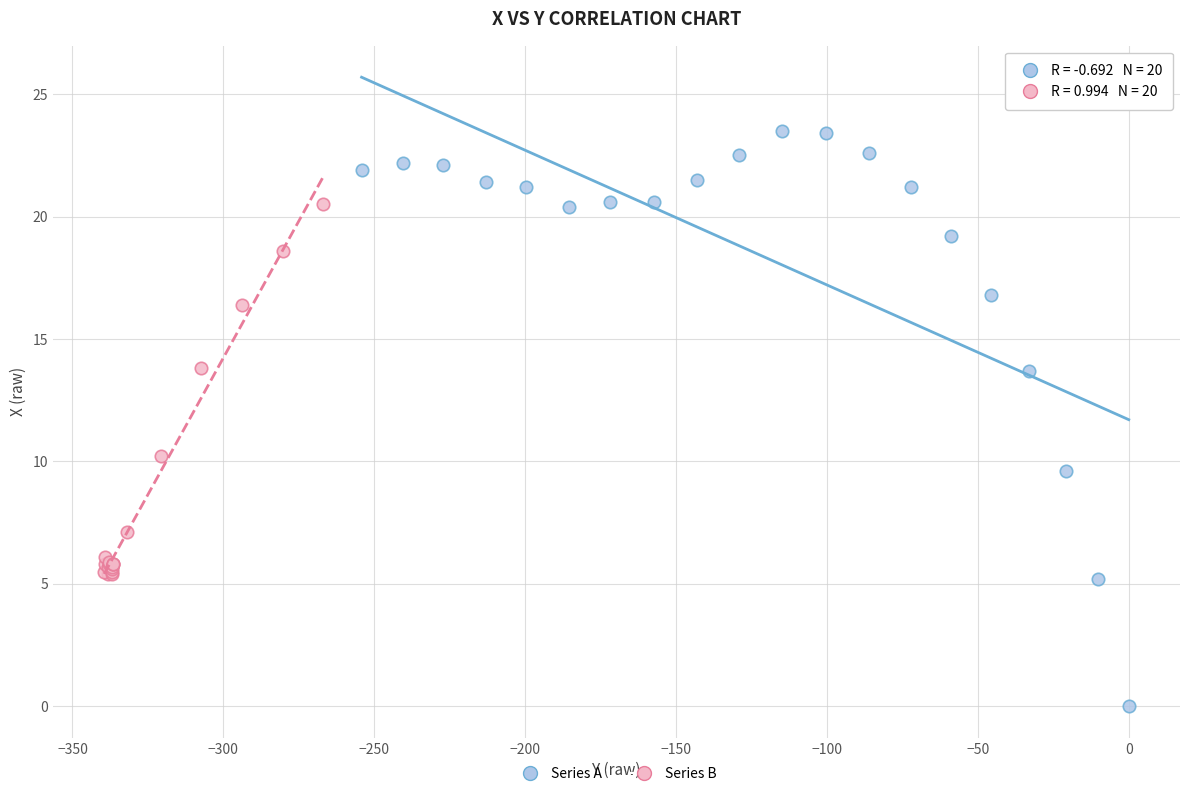

Which series has the widest spread of Y values?

Series A